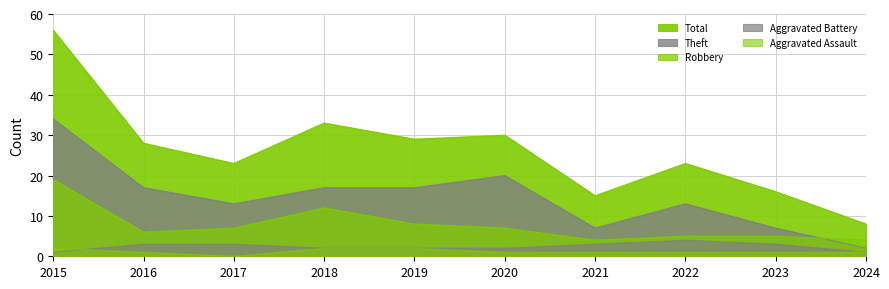

At 2021, list the series in order from largest to smallest.

Total, Theft, Robbery, Aggravated Battery, Aggravated Assault